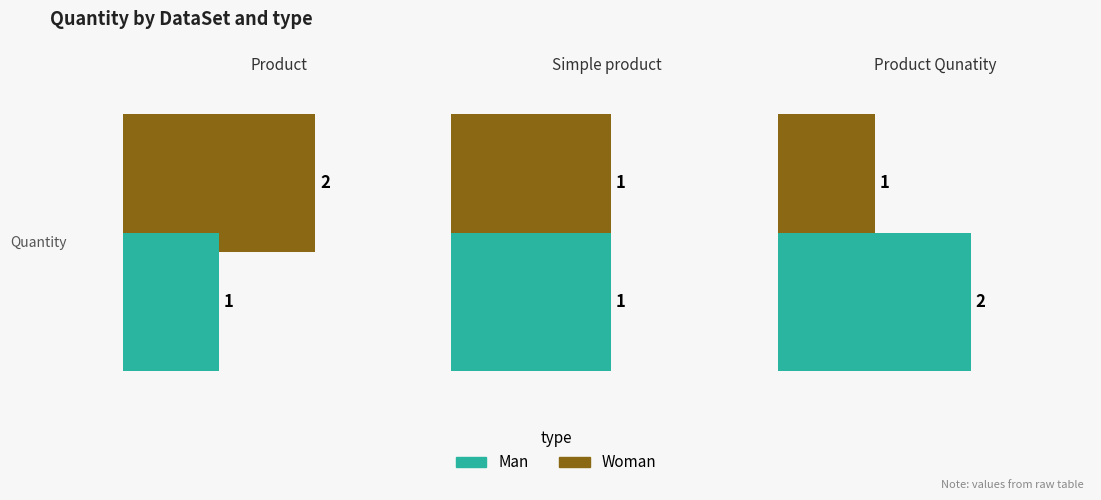

Is it true that Man equals 2 at Product?

False